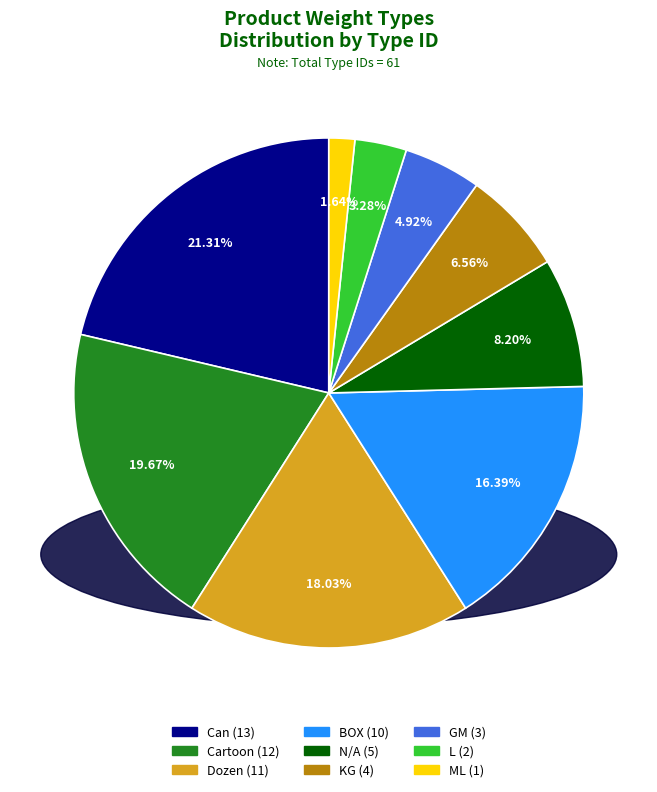

What portion of the pie excludes ML?

98.4%